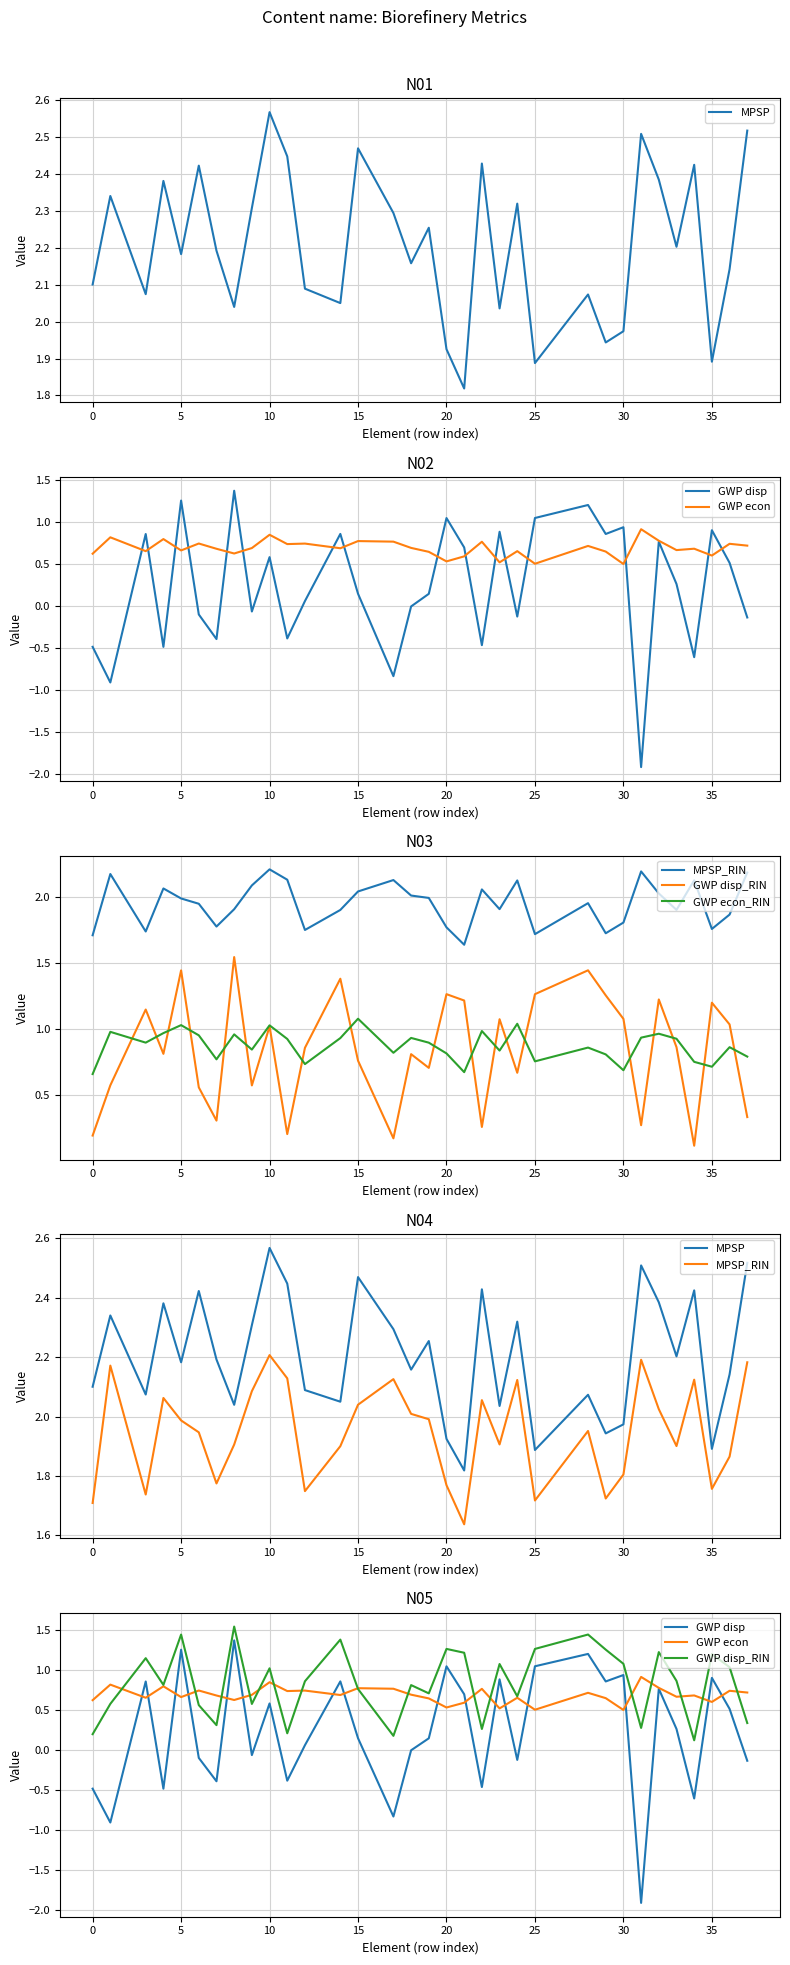

What are all the series names shown in the legend?

MPSP, GWP disp, GWP econ, MPSP_RIN, GWP disp_RIN, GWP econ_RIN